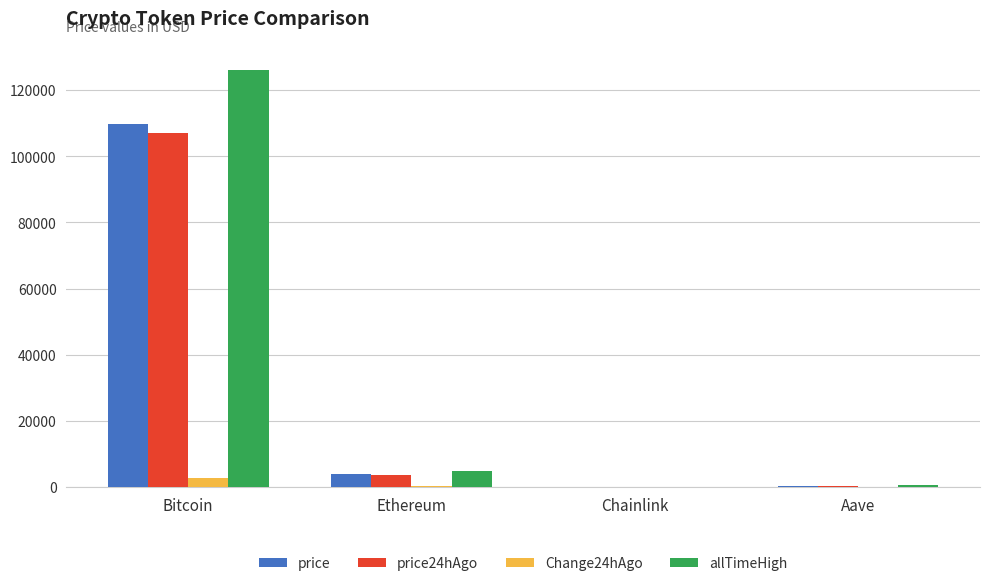

What is the sum of all allTimeHigh values?

131740.4